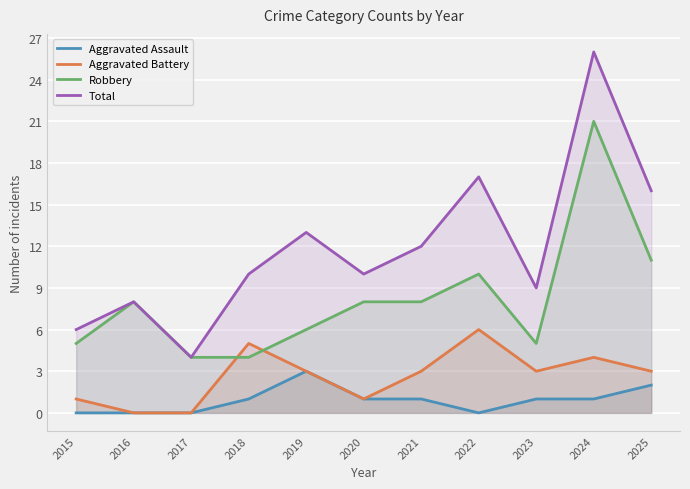

List the series in order of their overall mean, lowest first.

Aggravated Assault, Aggravated Battery, Robbery, Total